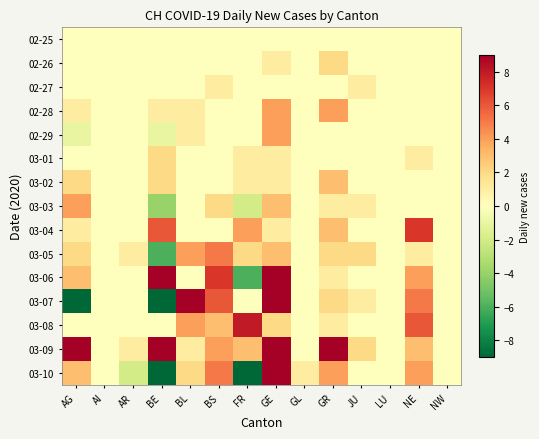

Rank the series by their maximum value, from lowest to highest.

02-25, 02-27, 02-26, 03-01, 03-02, 02-28, 02-29, 03-03, 03-05, 03-04, 03-08, 03-07, 03-06, 03-10, 03-09